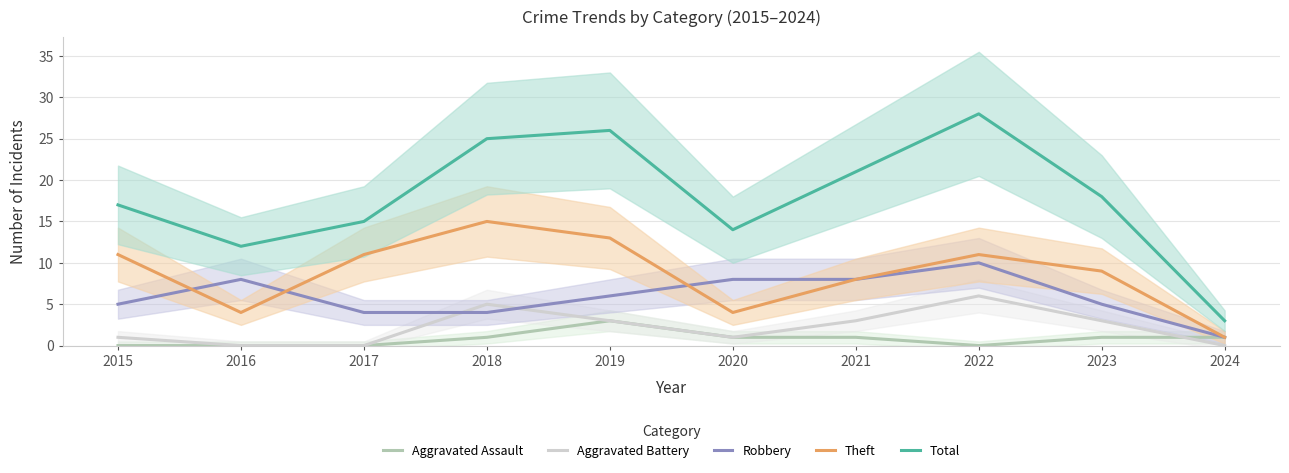

Between which two adjacent categories do Robbery and Theft first intersect?

2015 and 2016